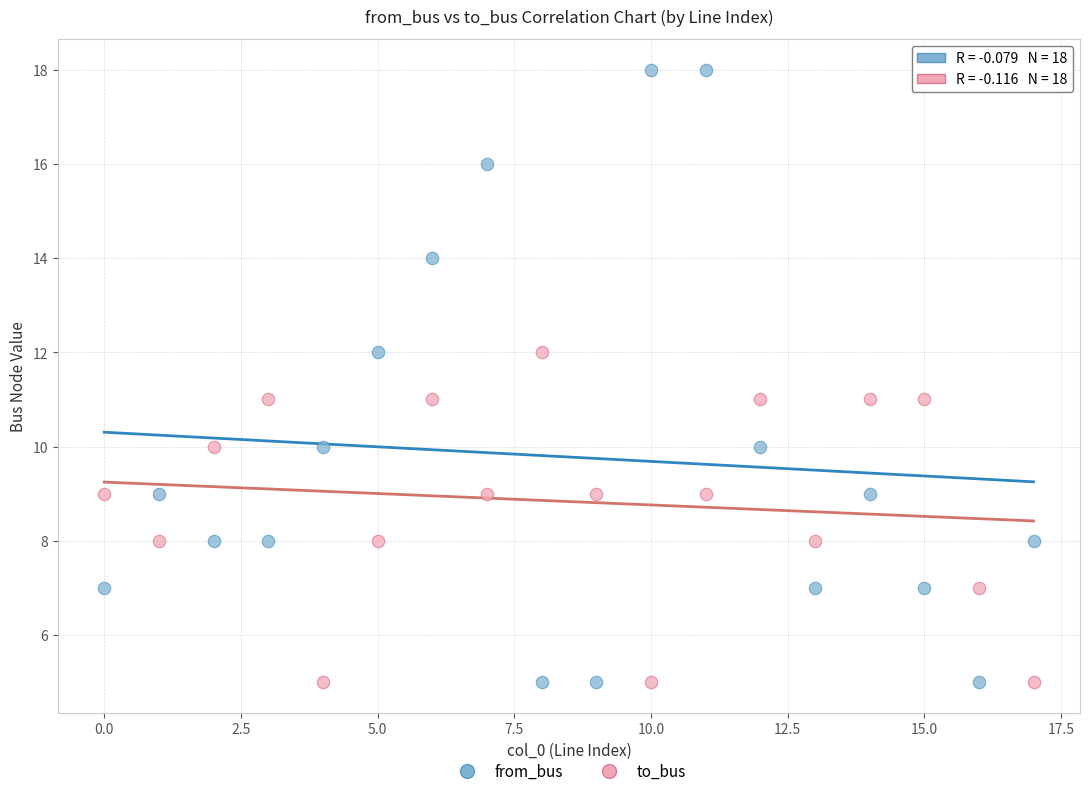

Which series has the largest Y range (max minus min)?

from_bus